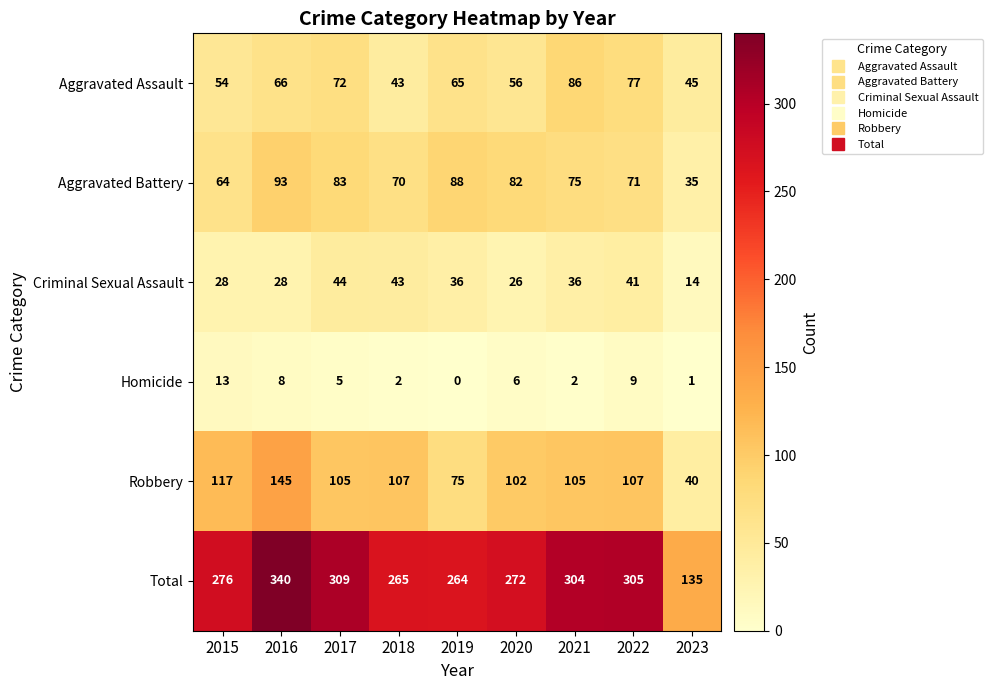

The Aggravated Battery series shows 34 at 2015. True or false?

False